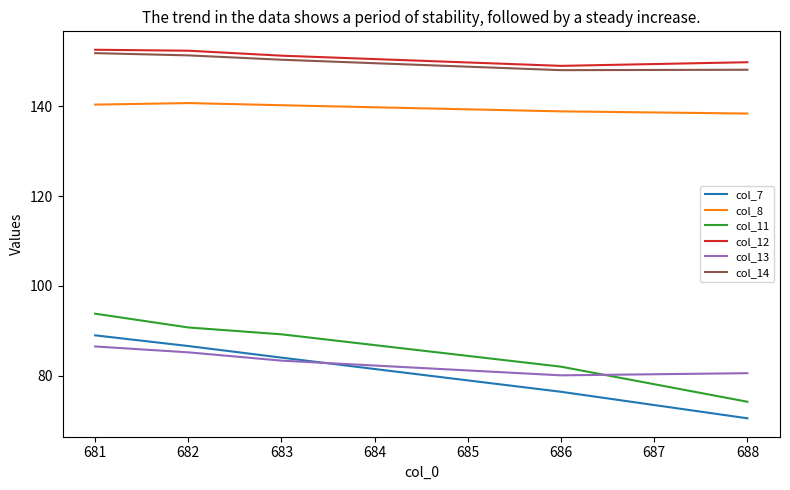

What is the spread (max minus min) of values at 683?

67.9